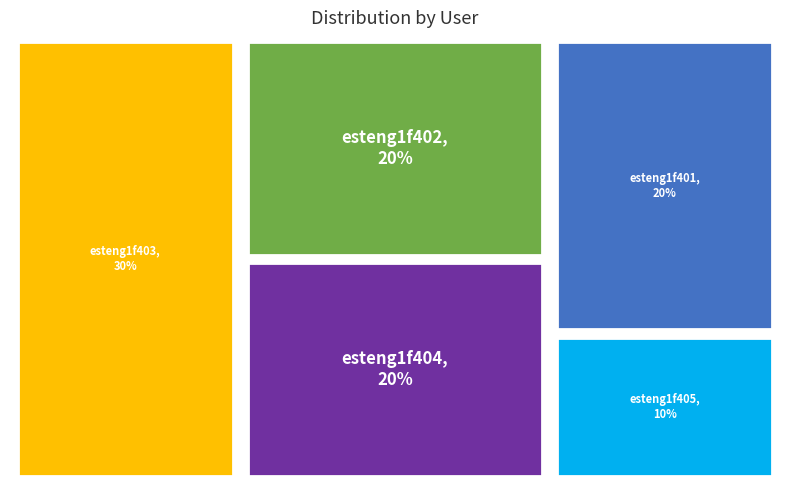

Rank the categories by value from highest to lowest.

esteng1f403, esteng1f401, esteng1f402, esteng1f404, esteng1f405